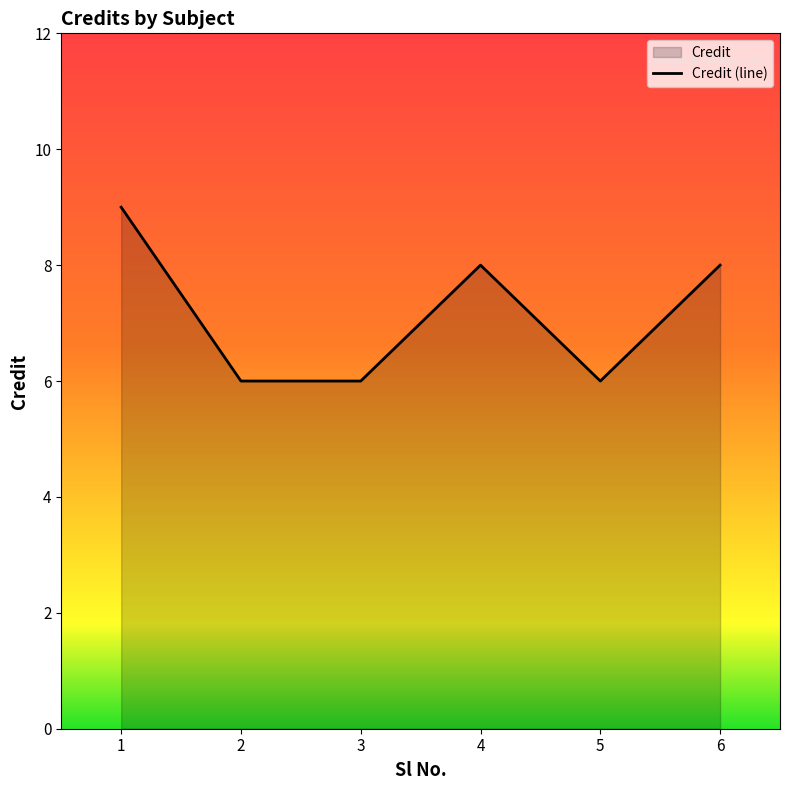

Where is the data nearest to the value 7?

2